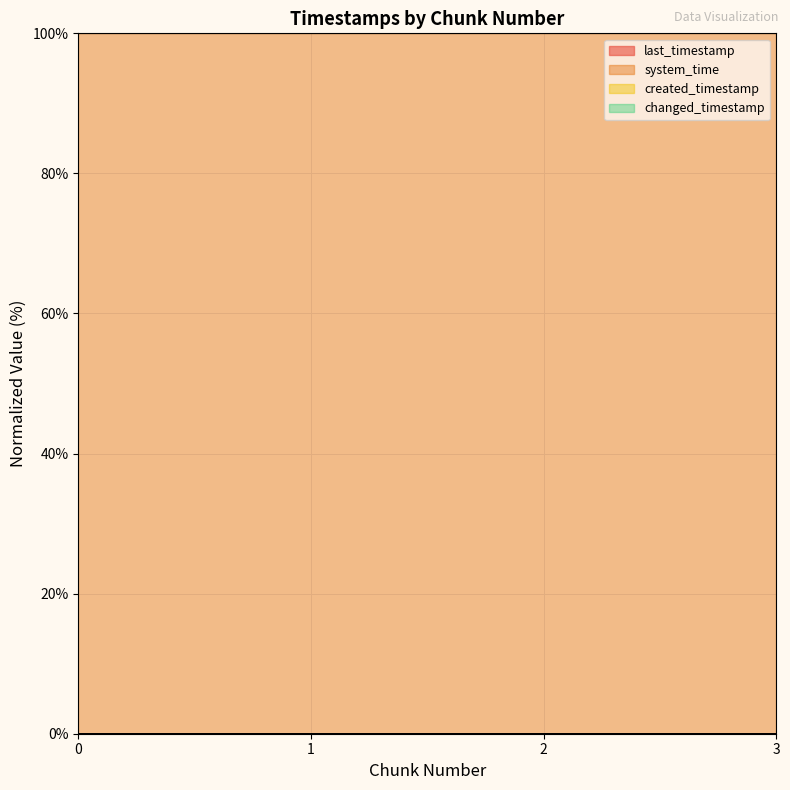

Between 1 and 2, which series saw the biggest shift?

last_timestamp